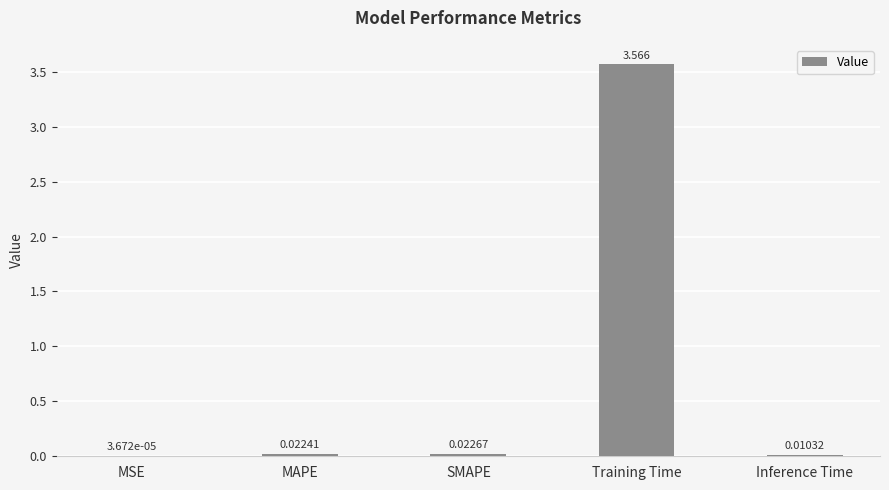

Between MSE and Training Time, which is larger?

Training Time